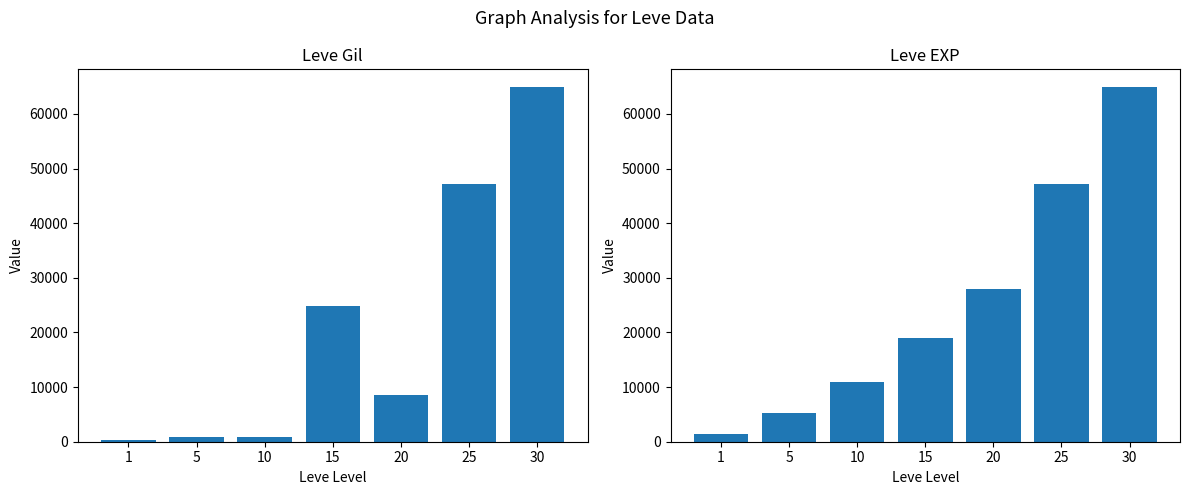

Between 5 and 20, which series saw the biggest shift?

Leve EXP